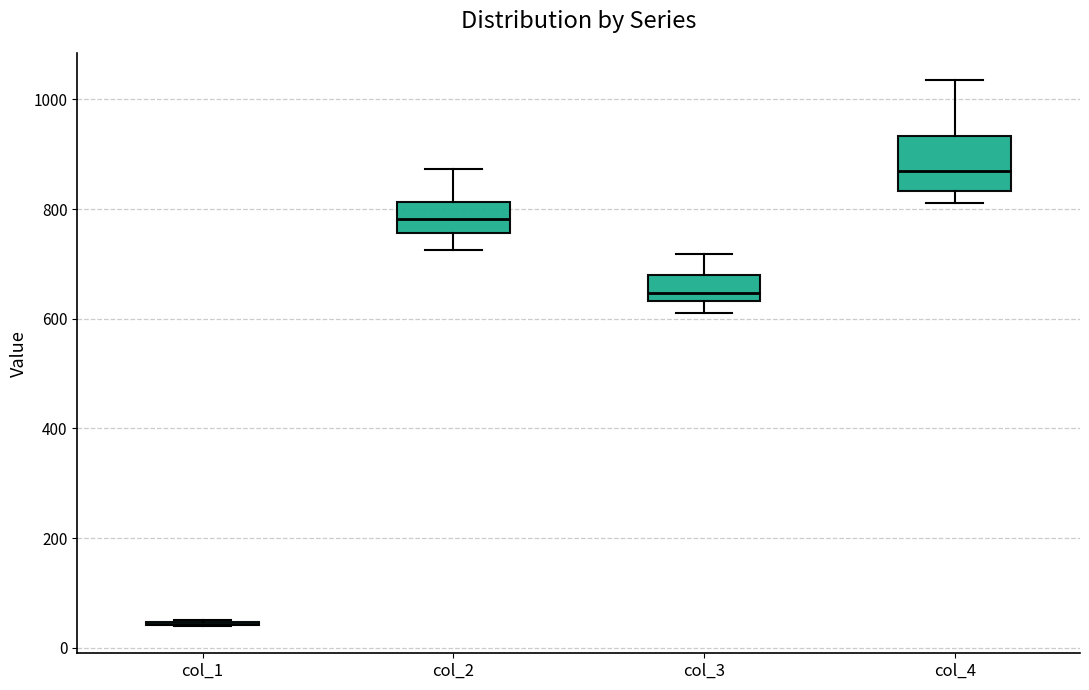

Which box is the tallest, from its lower edge to its upper edge?

col_4